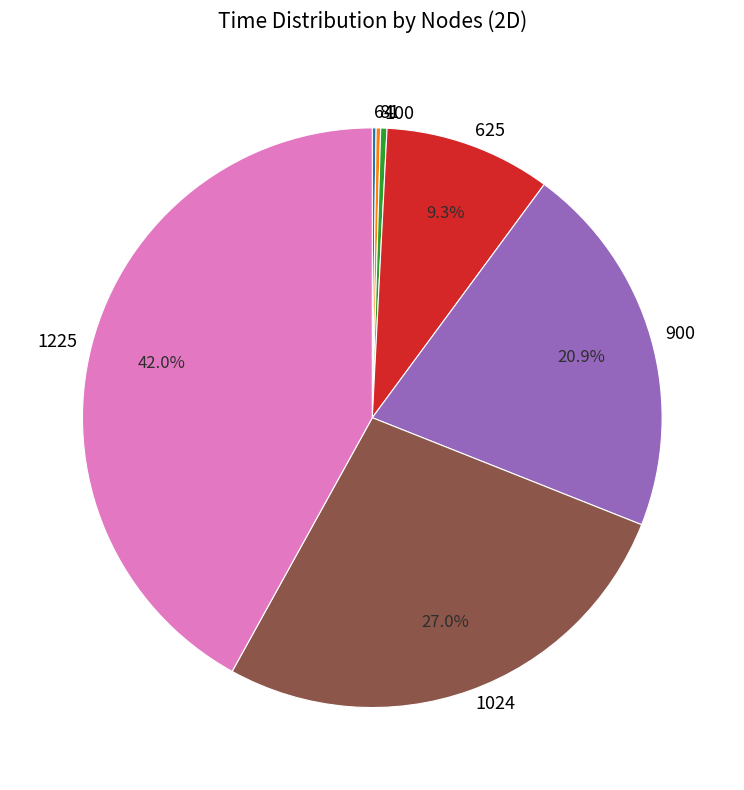

To the nearest percent, what is the average slice percentage?

14%